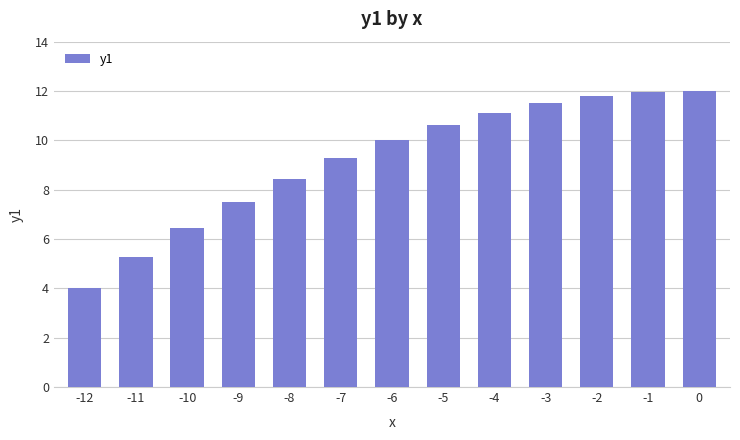

Which has a higher value, -2 or -5?

-2